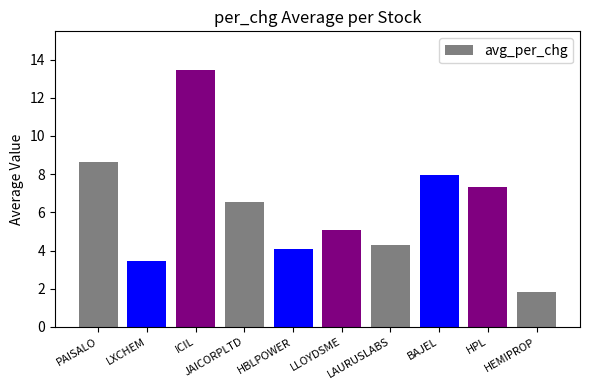

List the labels in order of value, smallest first.

HEMIPROP, LXCHEM, HBLPOWER, LAURUSLABS, LLOYDSME, JAICORPLTD, HPL, BAJEL, PAISALO, ICIL